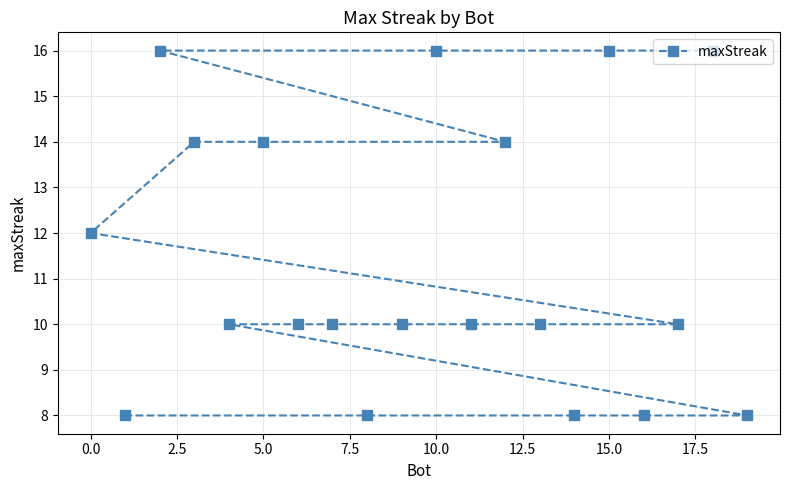

True or false: there are more than 1 points higher than both neighbors.

False